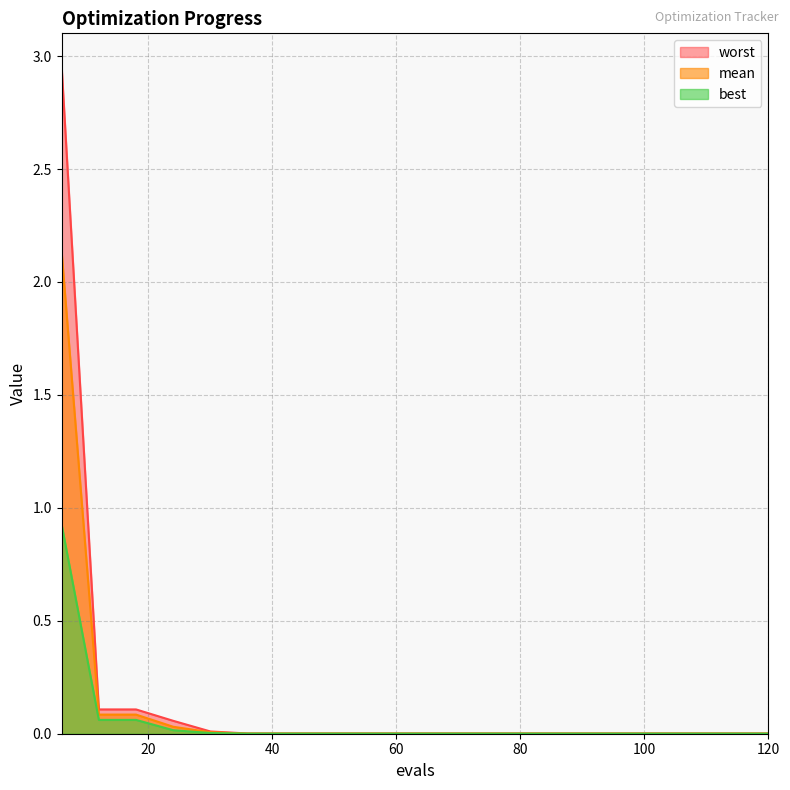

True or false: worst and best cross at least once.

False